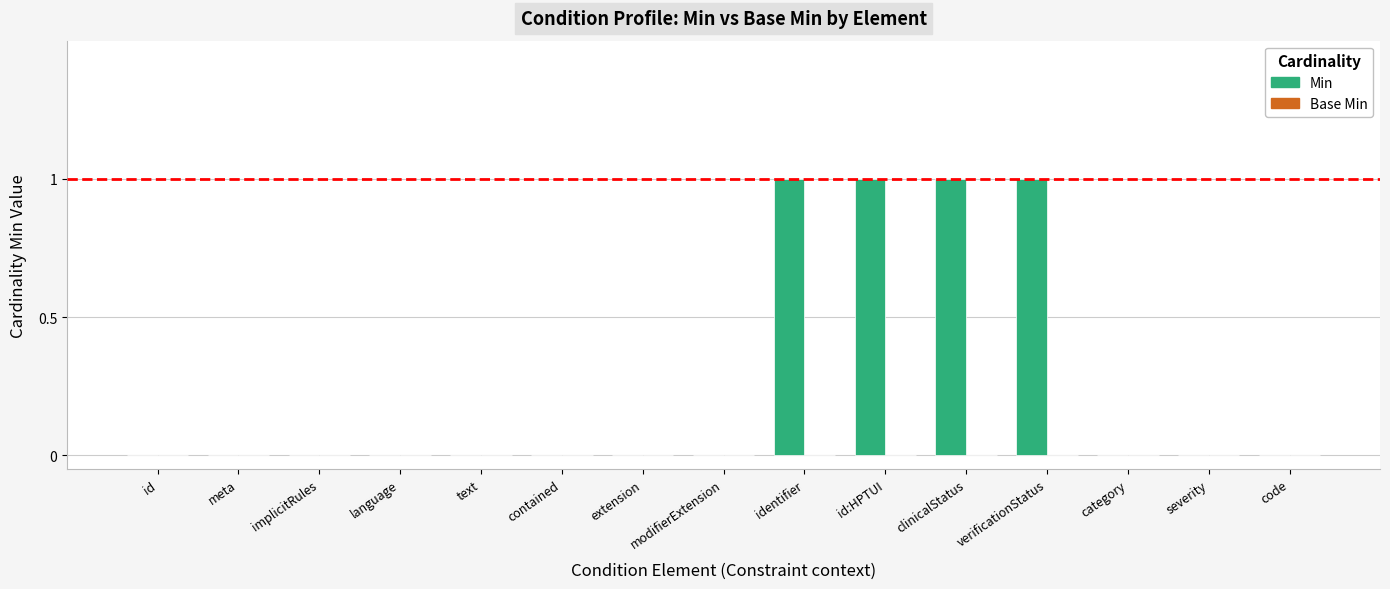

What is the ratio of the value at identifier to the value at clinicalStatus?

1.0